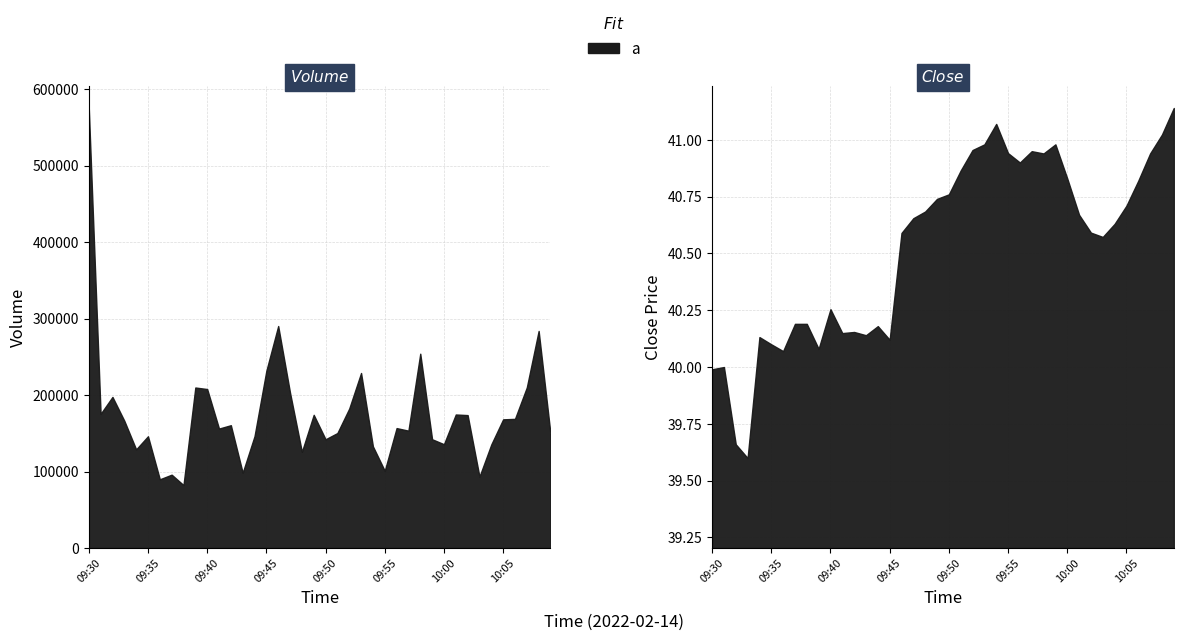

How many categories are shown in the chart?

40